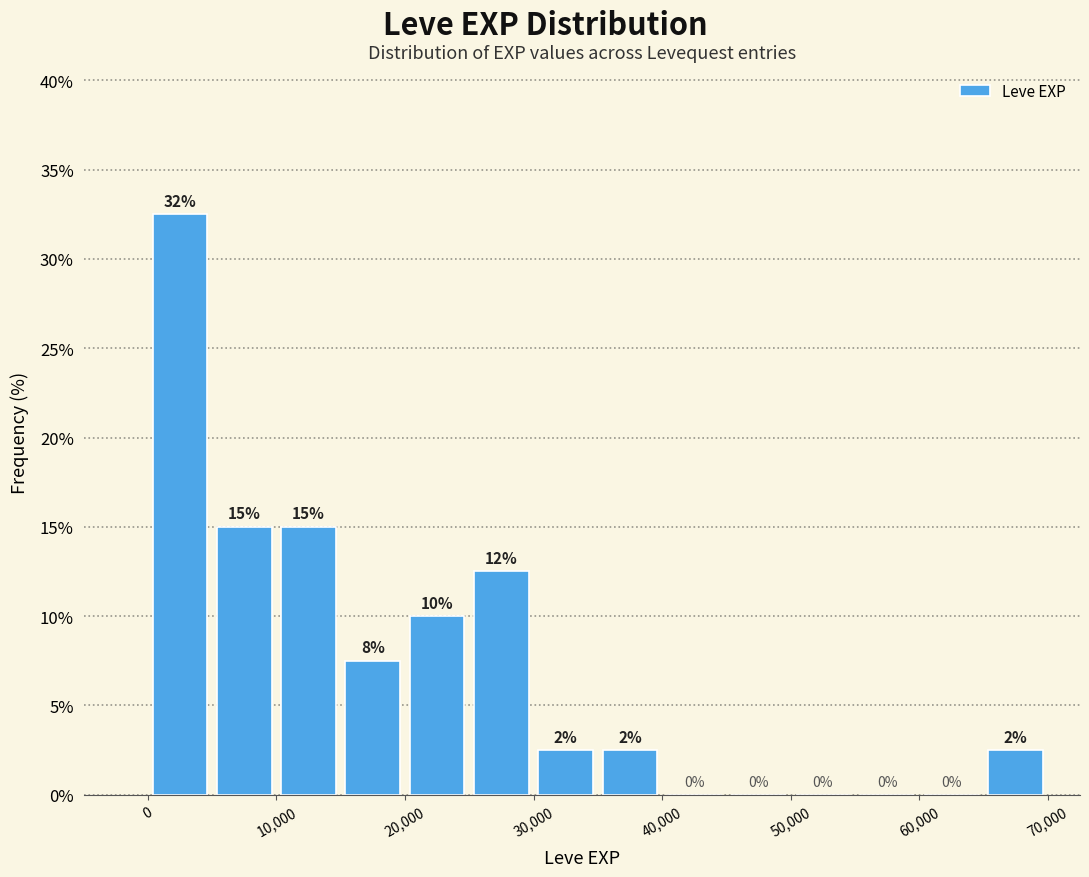

Which range on the x-axis has the tallest bar?

0 to 5000